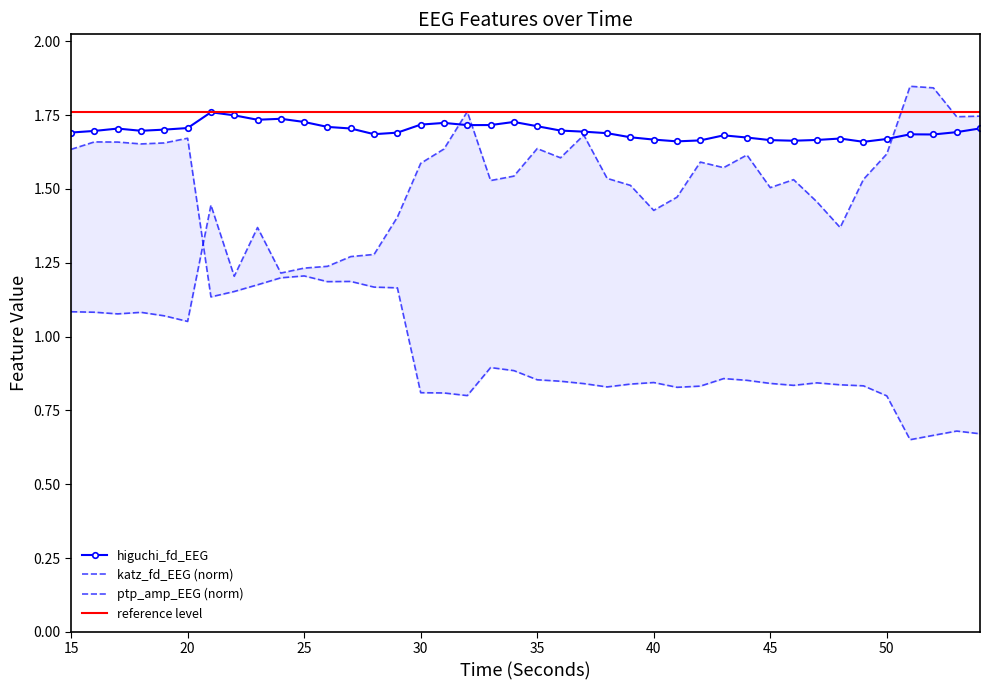

How many interior local valleys does the ptp_amp_EEG series have?

8